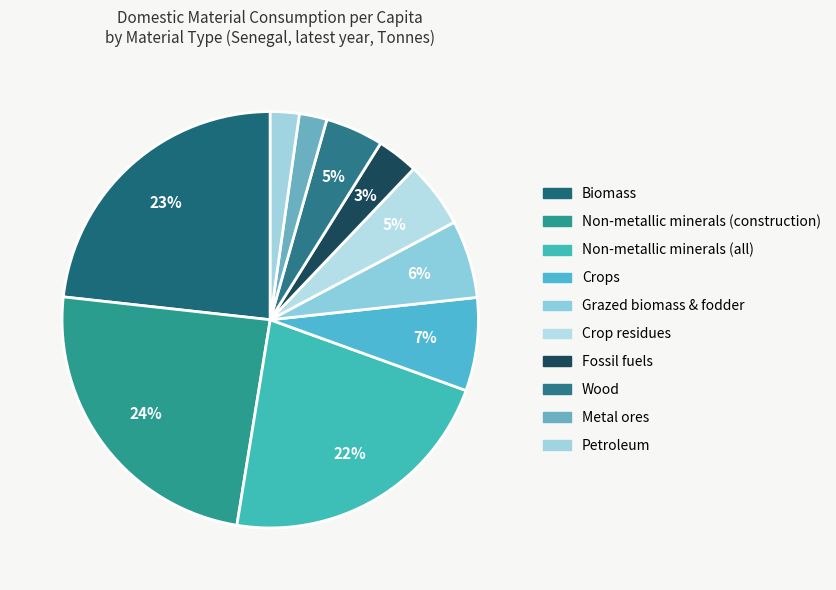

Combined, what portion of the pie is Metal ores and Crops?

9.4%